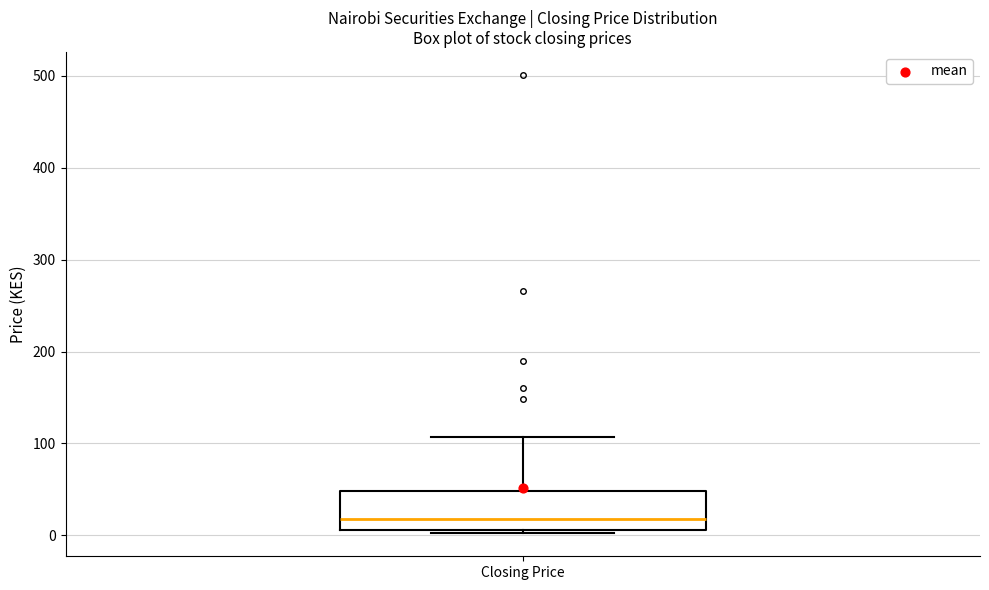

Transcribe this box plot: give where the median line is, the range the box spans, and where the two whiskers end, as read against the y-axis. The values are not printed on the chart, so give them approximately, as read against the axis.

median 20, box 10 to 50, whiskers 0 to 110